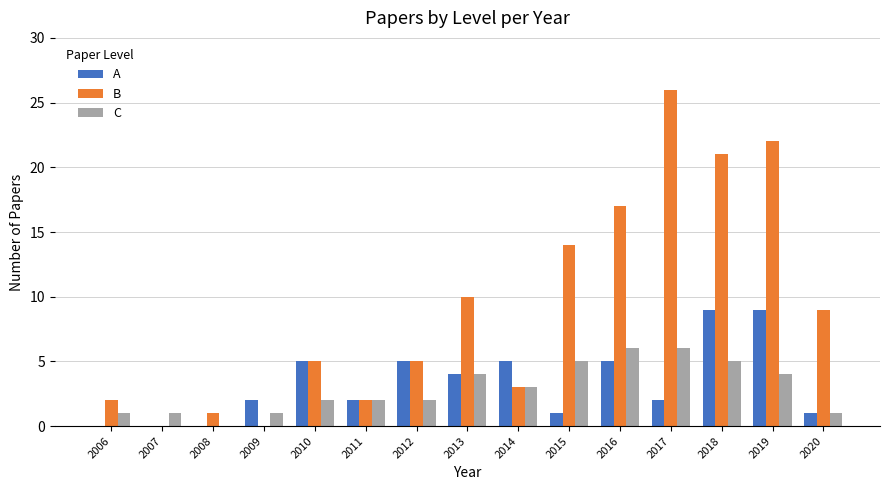

Between 2010 and 2019, which series saw the biggest shift?

B